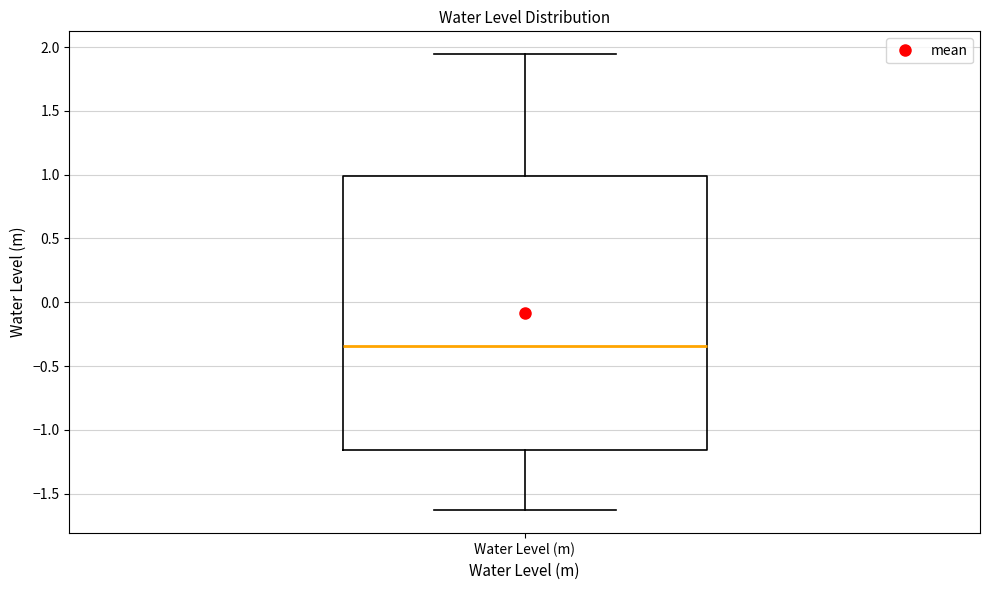

Where does the lower whisker of the box for Water Level (m) end on the y-axis? The values are not printed on the chart, so give them approximately, as read against the axis.

-1.65